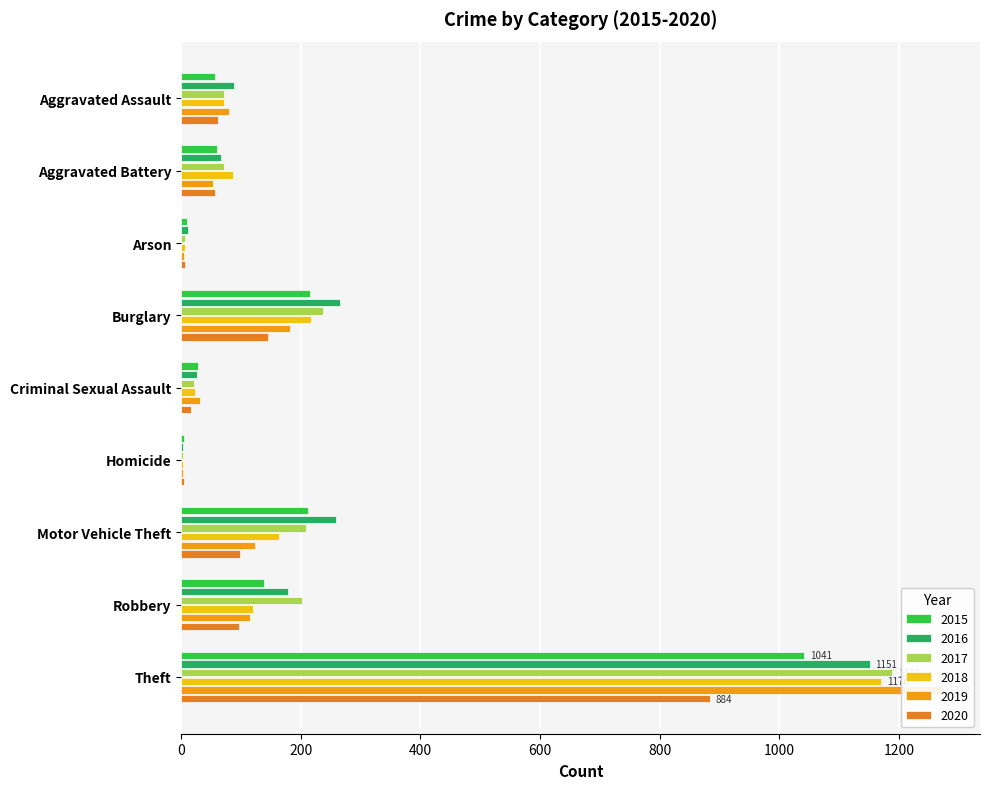

The value of 2017 at Theft is 1188. True or false?

True